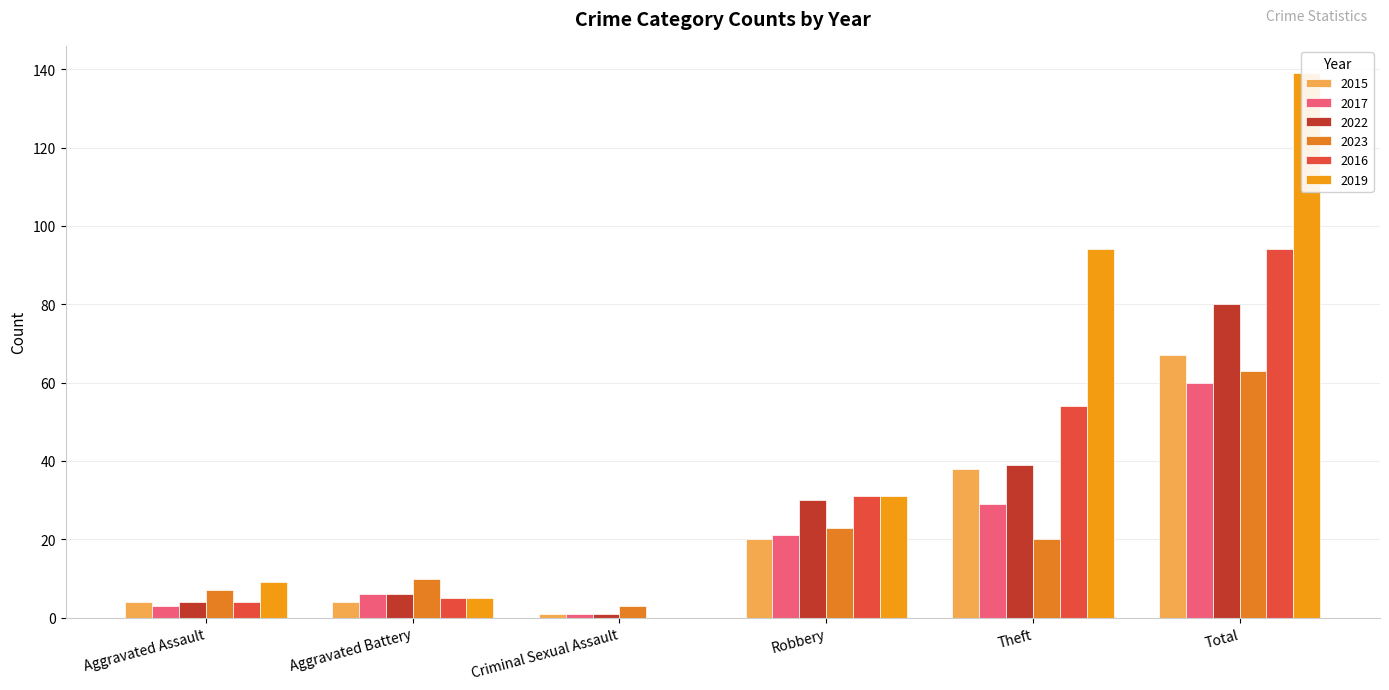

How many values in the 2023 series exceed 20?

2